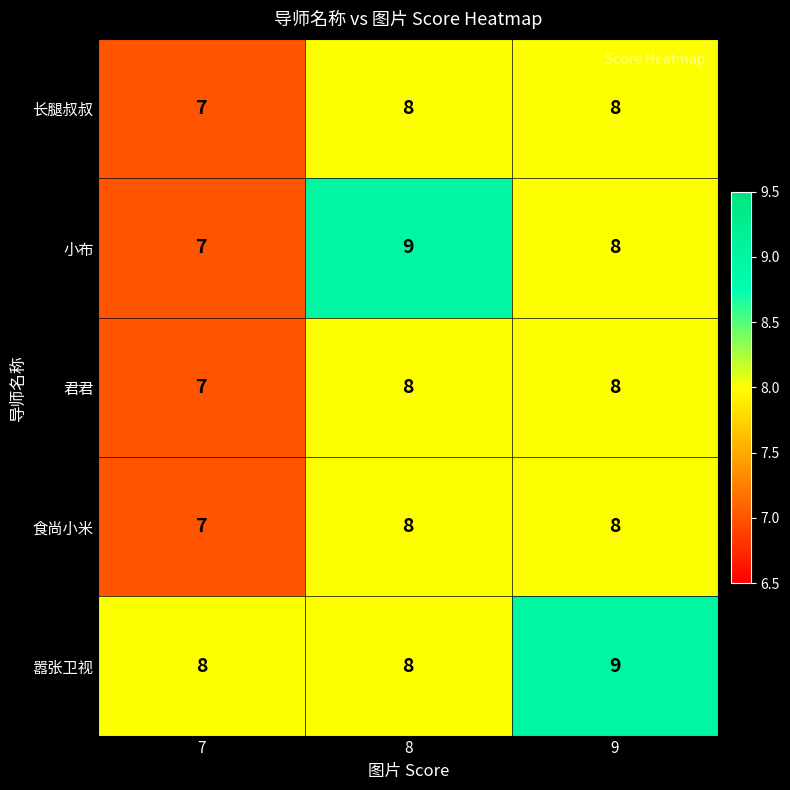

At how many categories does at least one series exceed 7?

3